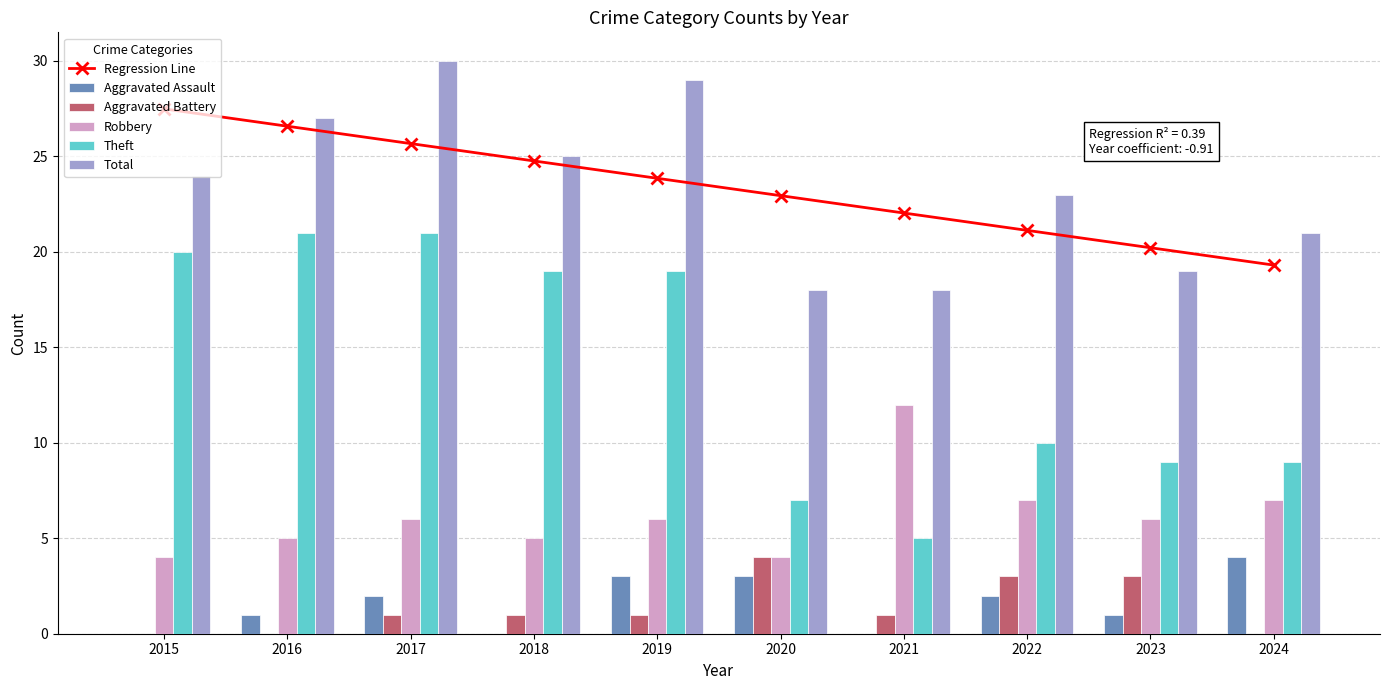

At which category does the chart reach its minimum across all series?

2015